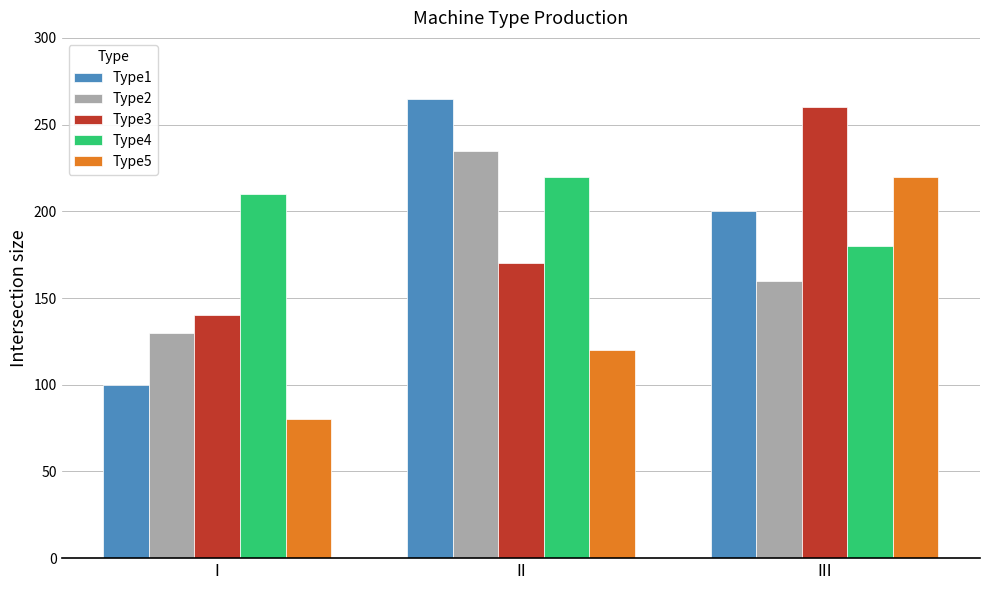

Which series has the largest range (max minus min)?

Type1